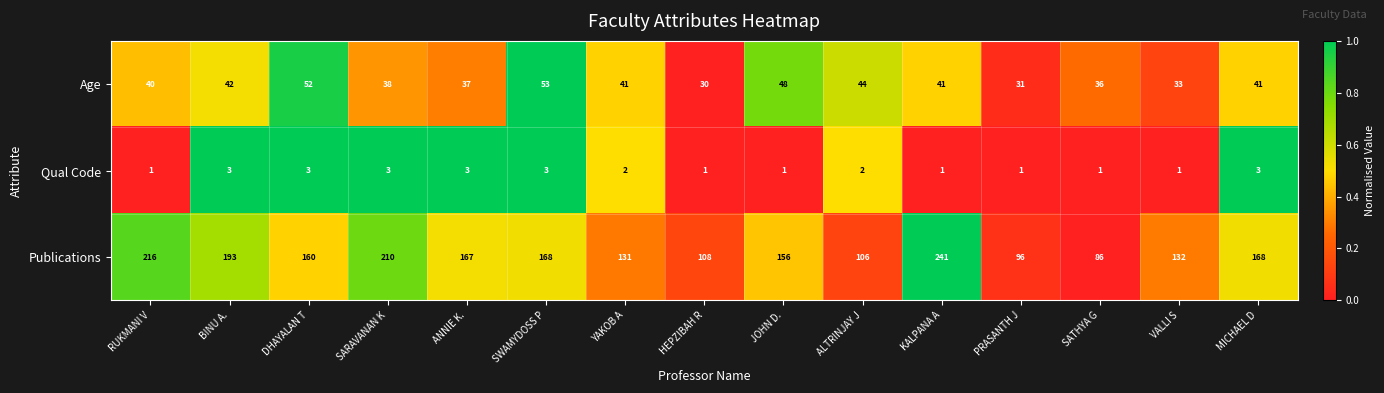

What is the difference between the maximum and minimum values in the Publications series?

155